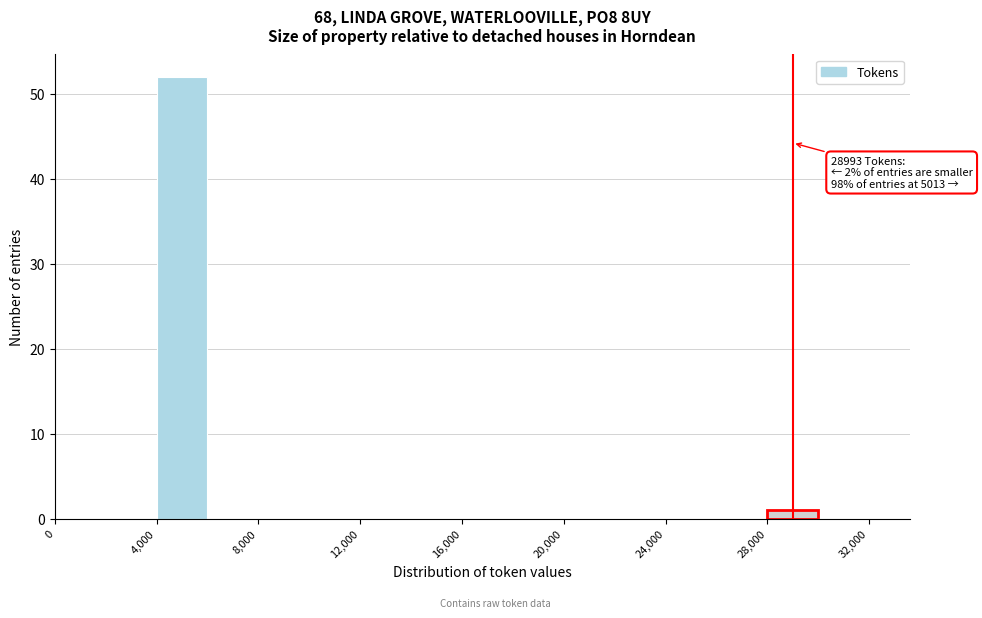

Over which range of the x-axis is the bar tallest?

4000 to 6000